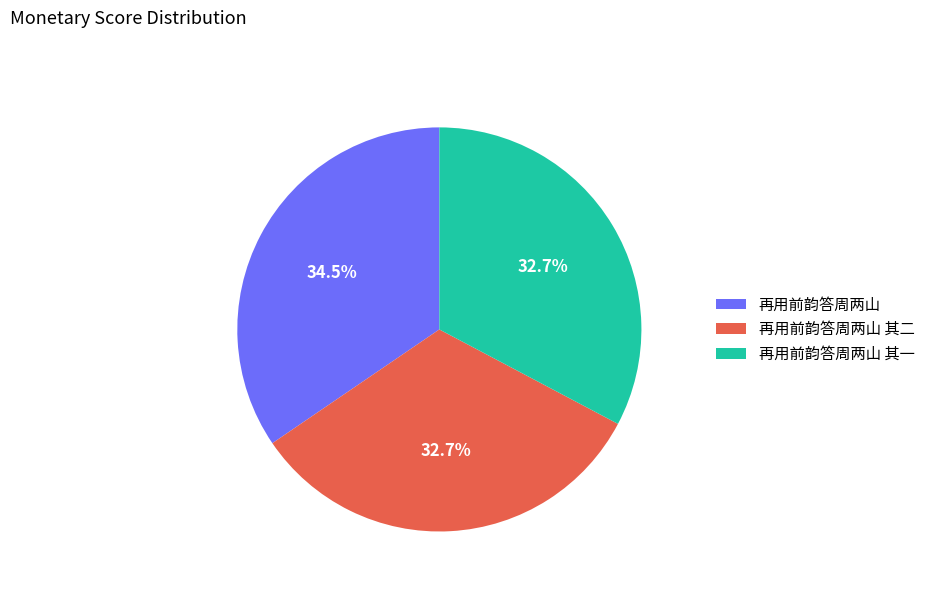

Is there any slice that represents more than half of the pie?

No